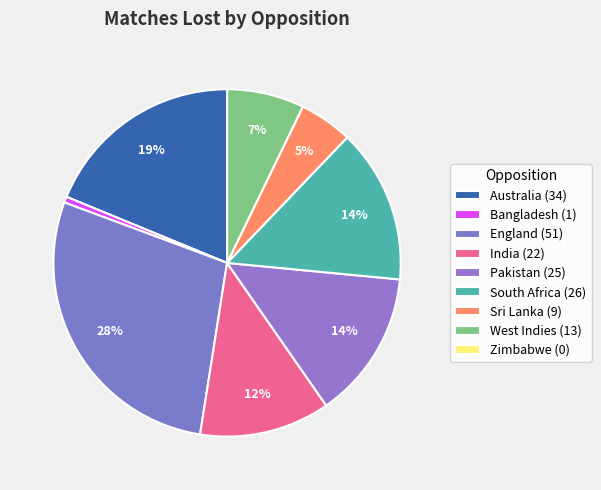

Is it true that South Africa is 14% of the pie?

True